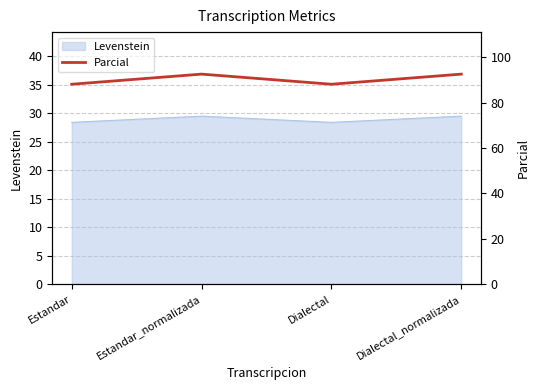

What value does the Levenstein series have at Dialectal?

28.4